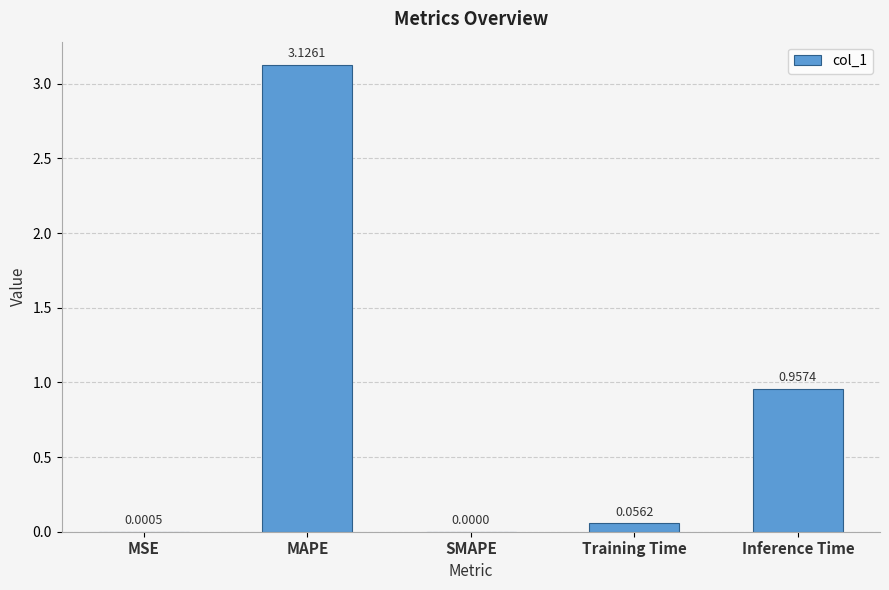

Where is the data nearest to the value 1?

Inference Time